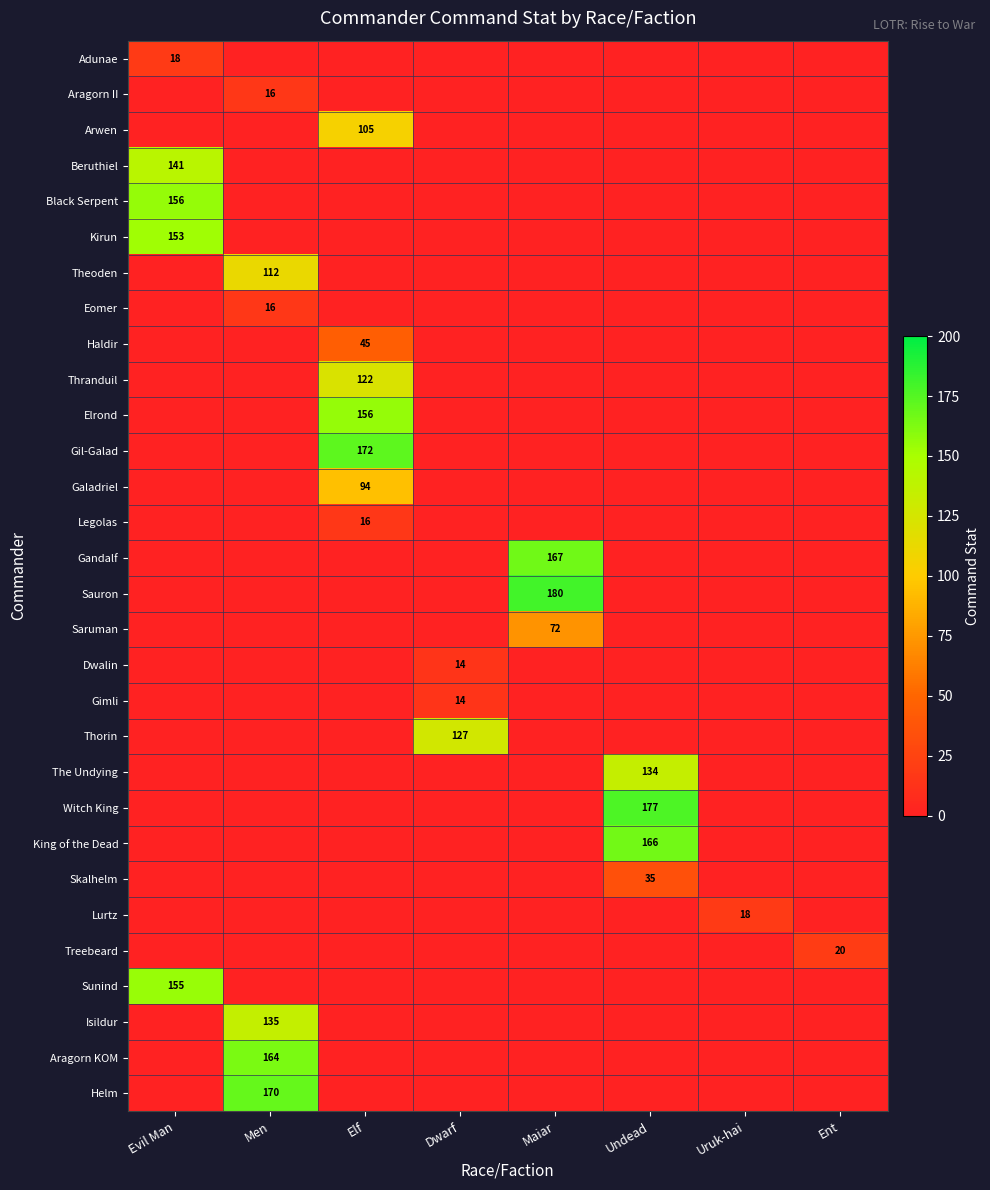

True or false: Skalhelm has a value of 21 at Undead.

False